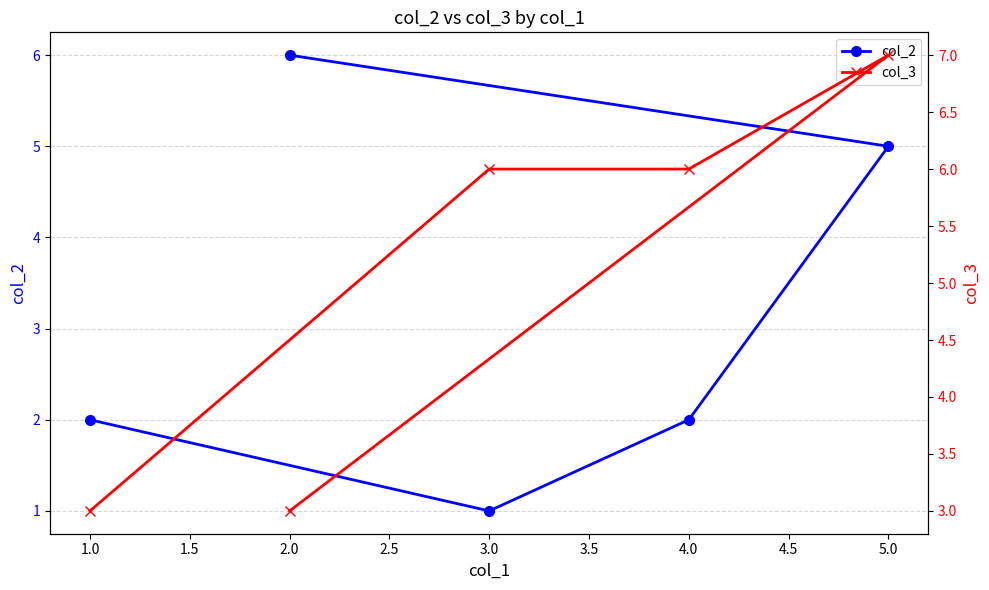

What is the smallest value displayed?

1